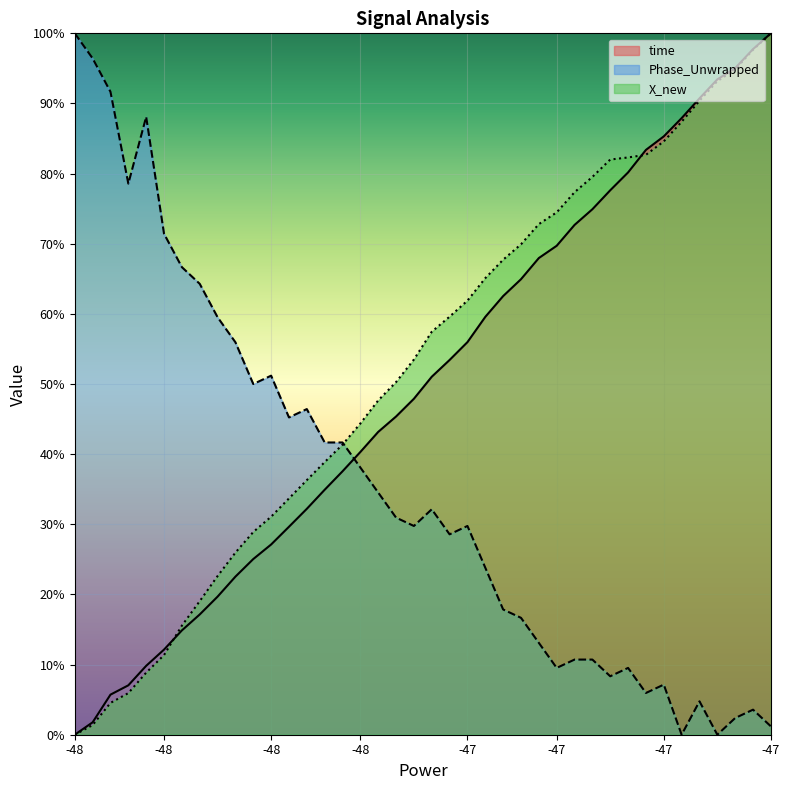

How many lines are shown in the chart?

3